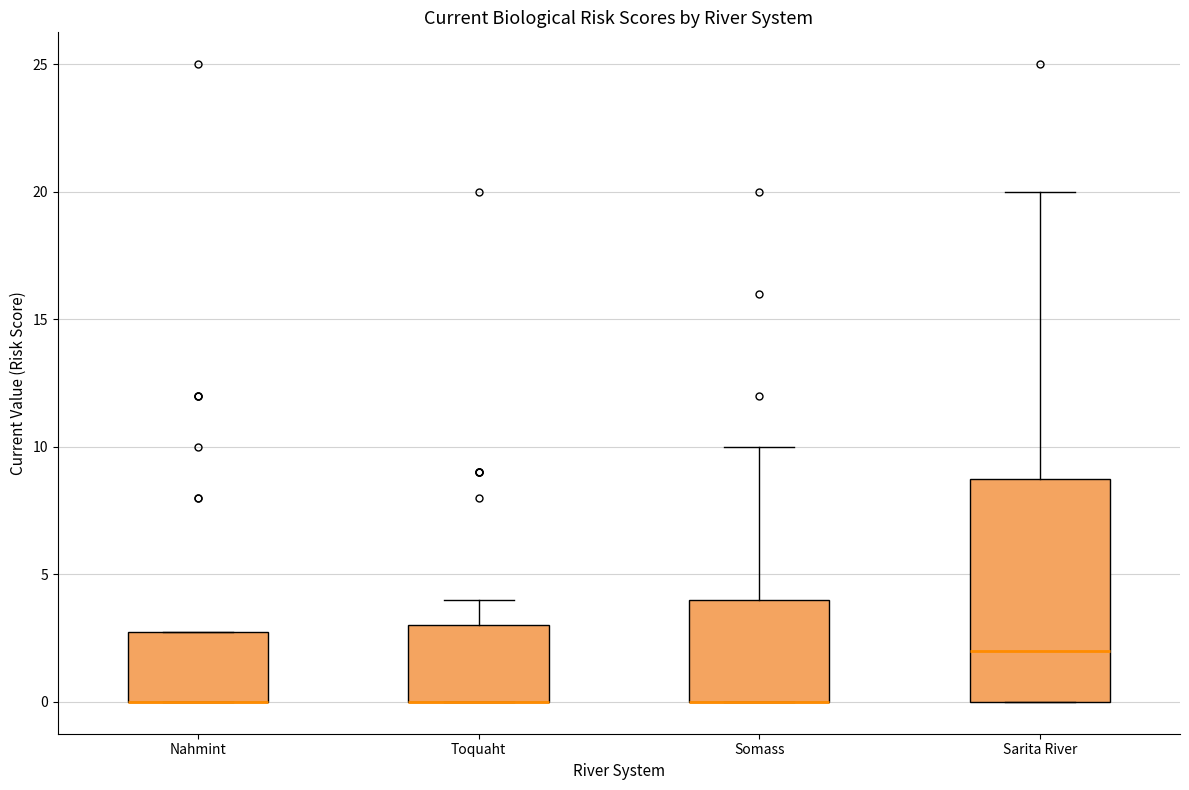

Reading left to right, transcribe this box plot: for each box, give where its median line is, the range the box spans, and where its two whiskers end, as read against the y-axis. The values are not printed on the chart, so give them approximately, as read against the axis.

Nahmint: median 0 (drawn on the box's lower edge), box 0 to 3, whiskers 0 to 3
Toquaht: median 0 (drawn on the box's lower edge), box 0 to 3, whiskers 0 to 4
Somass: median 0 (drawn on the box's lower edge), box 0 to 4, whiskers 0 to 10
Sarita River: median 2, box 0 to 9, whiskers 0 to 20